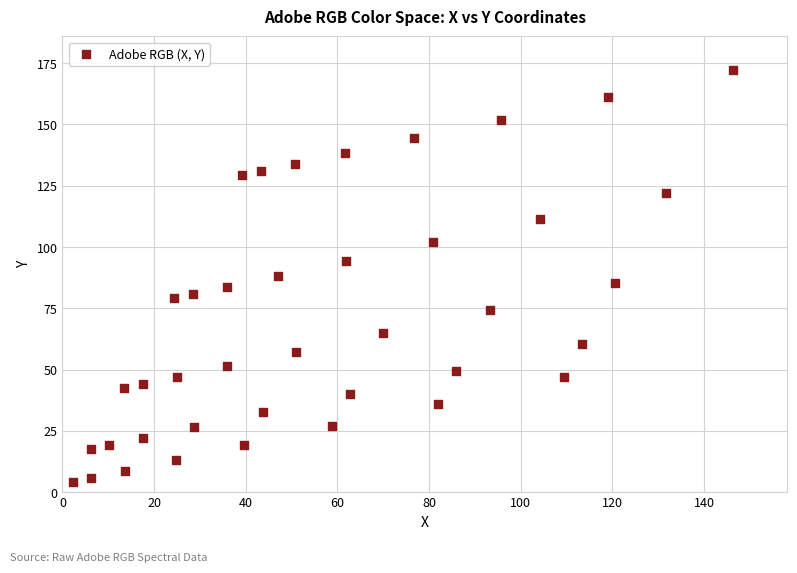

What is the range of Y values (max minus min)?

168.0